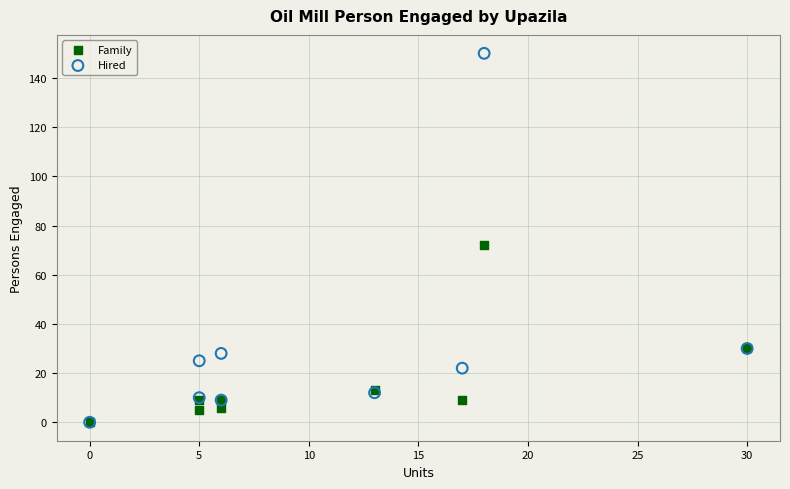

In the Hired series, what Y value is closest to 75?

30